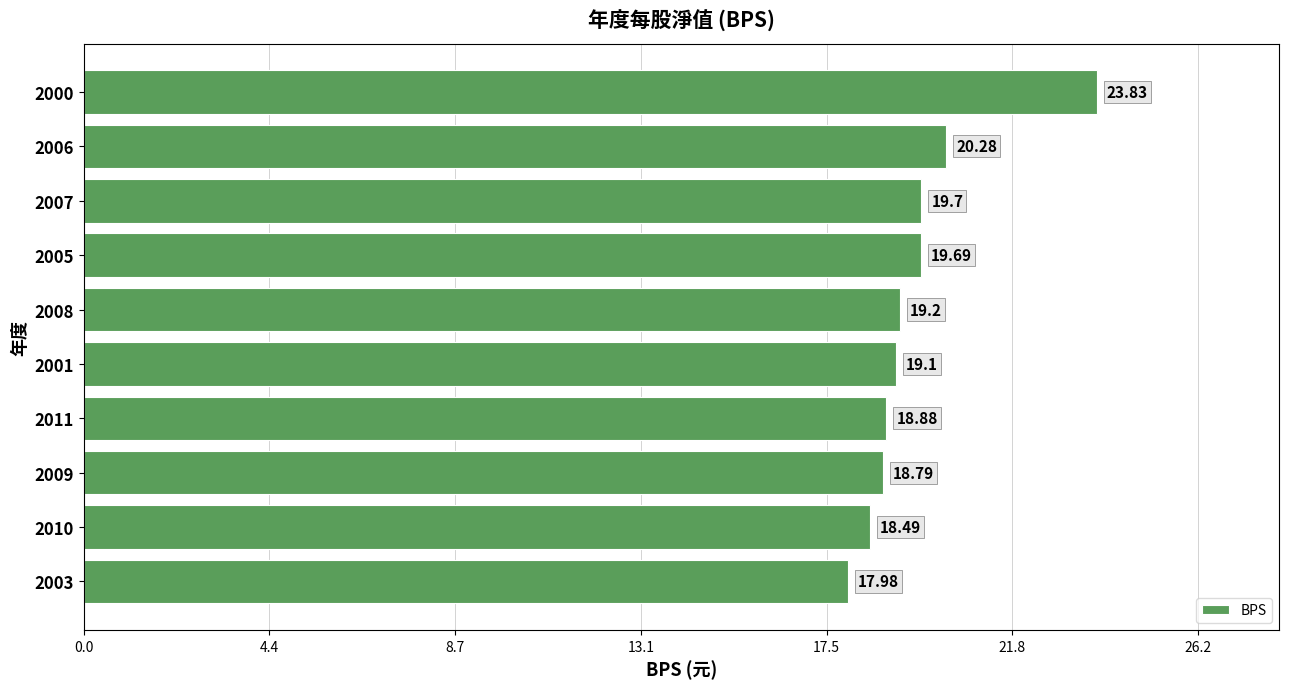

Rank the categories by value from highest to lowest.

2000, 2006, 2007, 2005, 2008, 2001, 2011, 2009, 2010, 2003